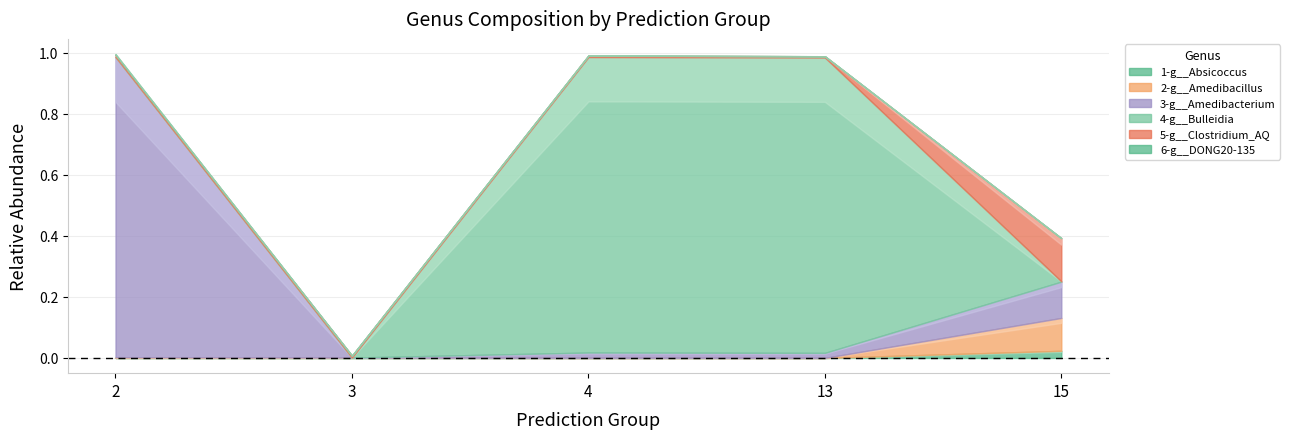

Is the value of 4-g__Bulleidia at 15 greater than the value of 5-g__Clostridium_AQ at 2?

No